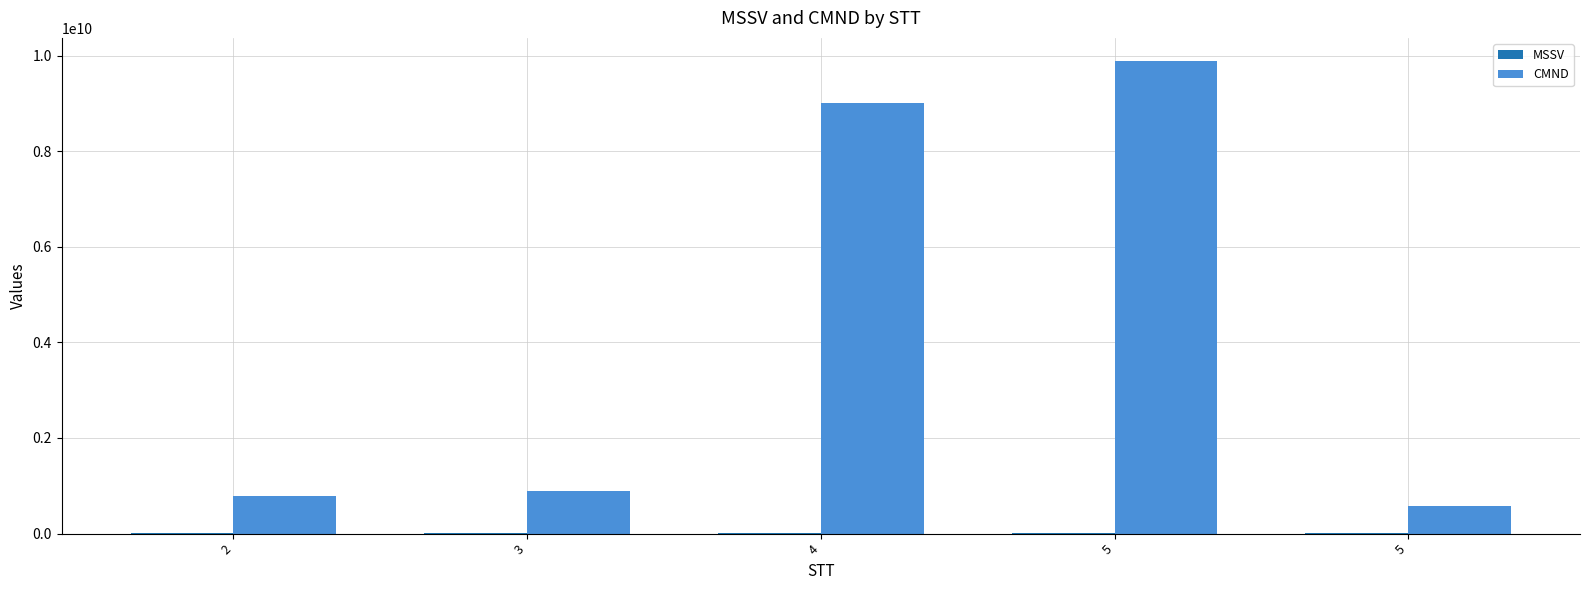

Count the number of categories in the chart.

5